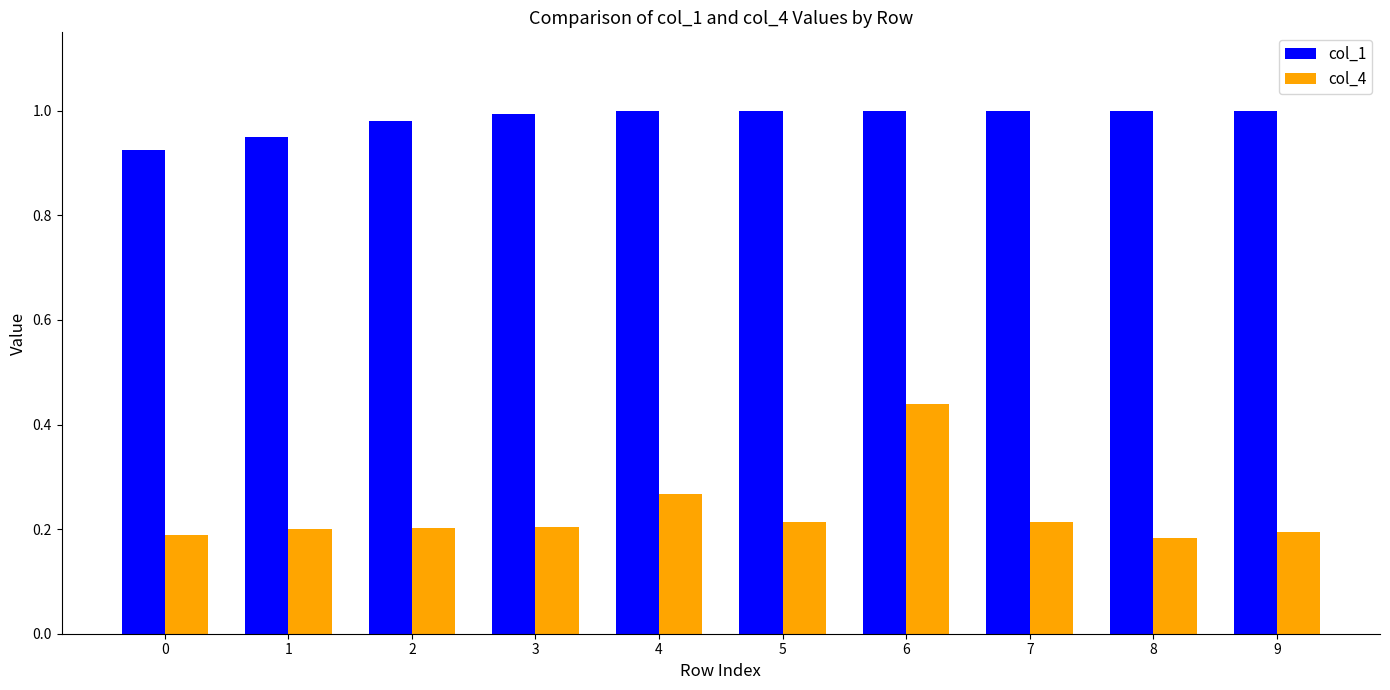

What is the sum of all col_4 values?

2.3